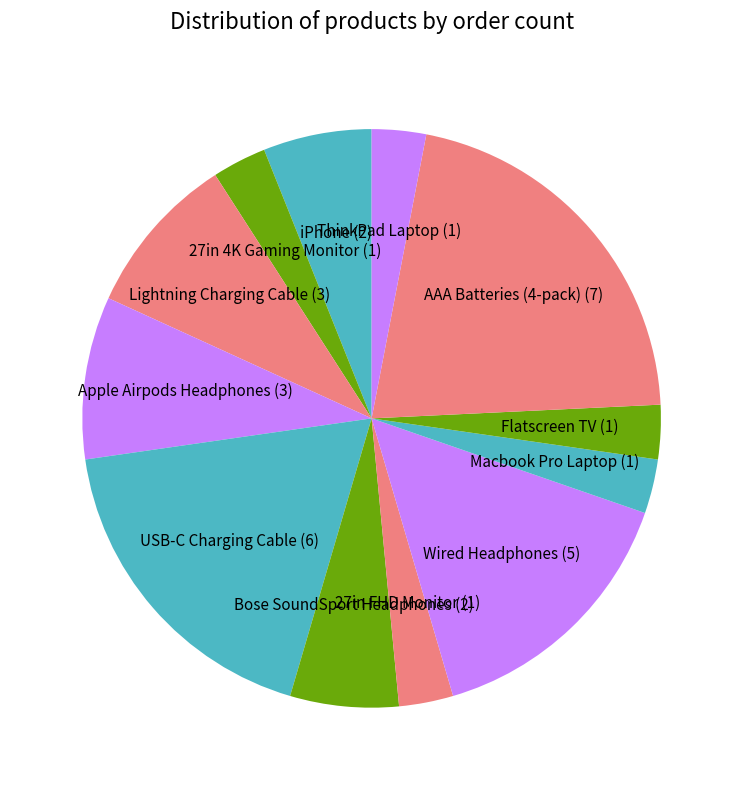

Do ThinkPad Laptop and iPhone together represent more than half of the pie?

No